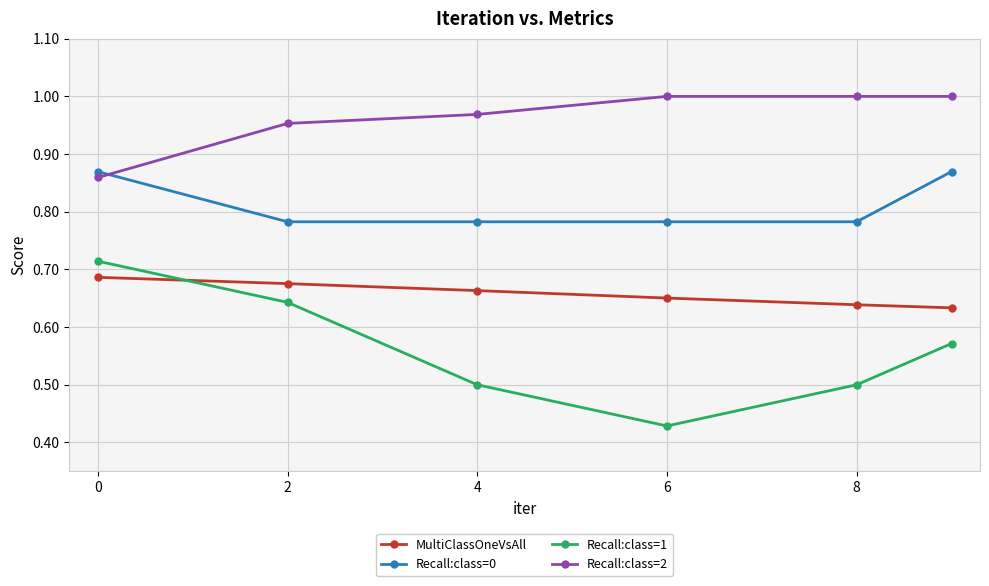

Which series has the largest total across all categories?

Recall:class=2